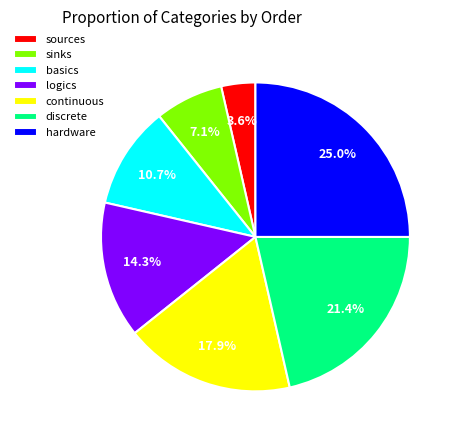

What is the ratio of the value at basics to the value at continuous?

0.6